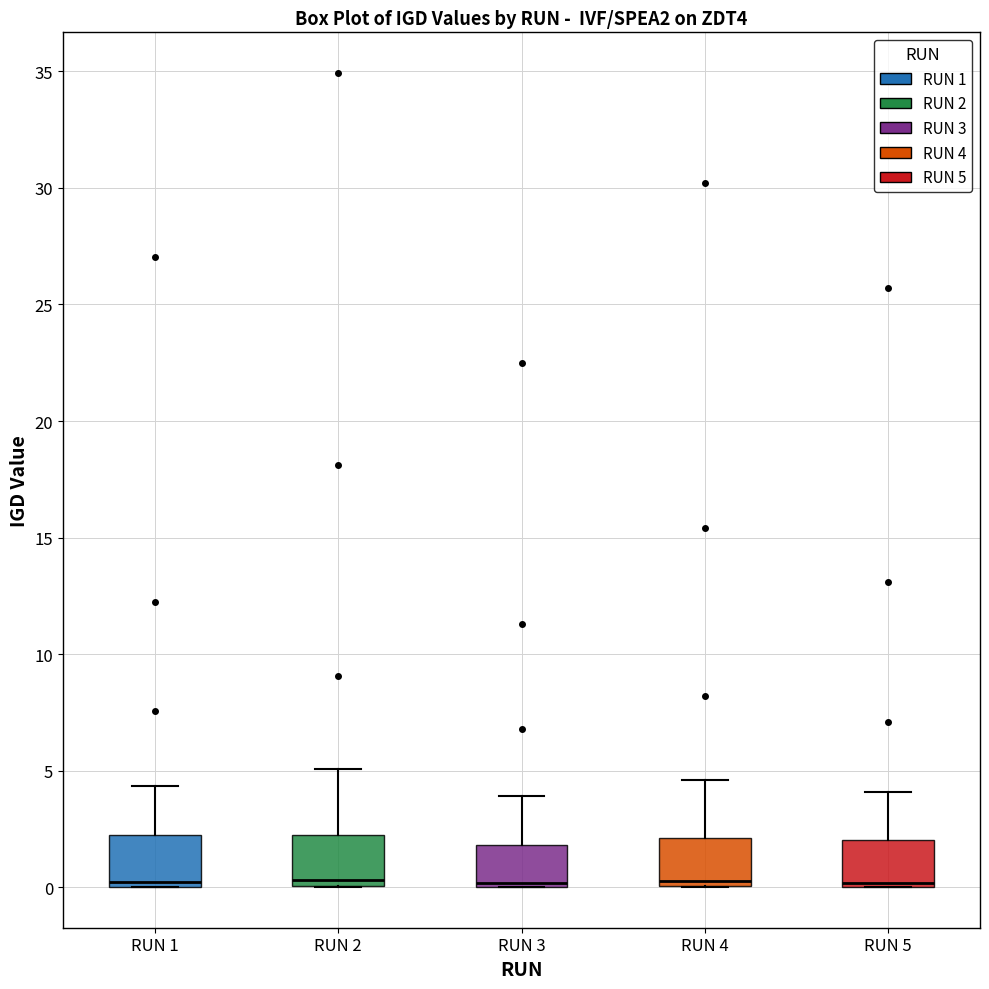

Reading left to right, read every box against the y-axis: the position of its median line, the range the box covers, and the ends of its whiskers. The values are not printed on the chart, so give them approximately, as read against the axis.

RUN 1: median 0.0 (just above the box's lower edge), box 0.0 to 2.0, whiskers 0.0 to 4.5
RUN 2: median 0.5, box 0.0 to 2.0, whiskers 0.0 to 5.0
RUN 3: median 0.0 (drawn on the box's lower edge), box 0.0 to 2.0, whiskers 0.0 to 4.0
RUN 4: median 0.0 (just above the box's lower edge), box 0.0 to 2.0, whiskers 0.0 to 4.5
RUN 5: median 0.0 (just above the box's lower edge), box 0.0 to 2.0, whiskers 0.0 to 4.0